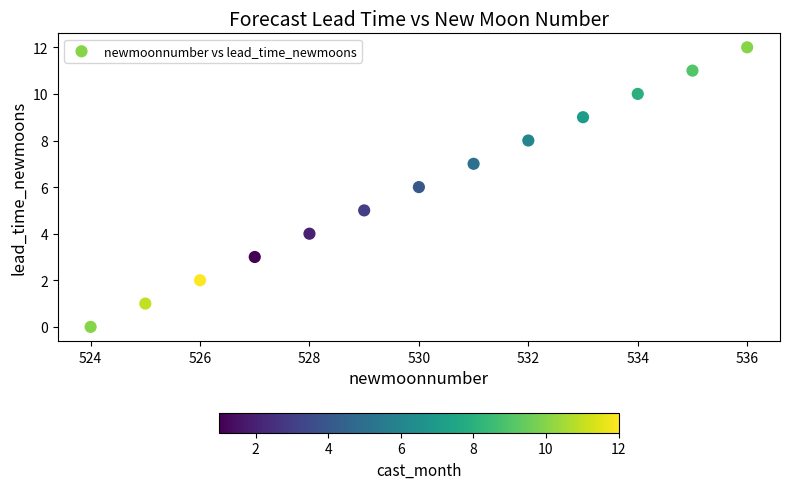

What is the range of Y values (max minus min)?

12